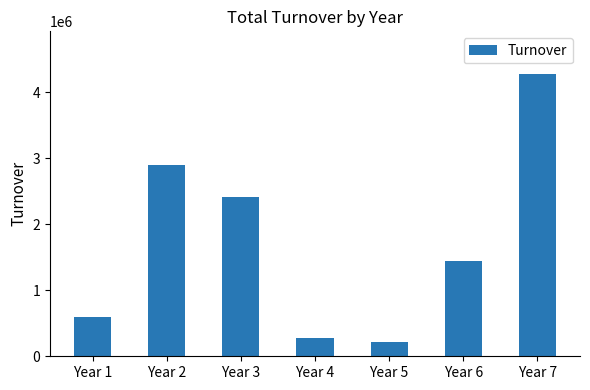

At which category does the chart reach its minimum across all series?

Year 5